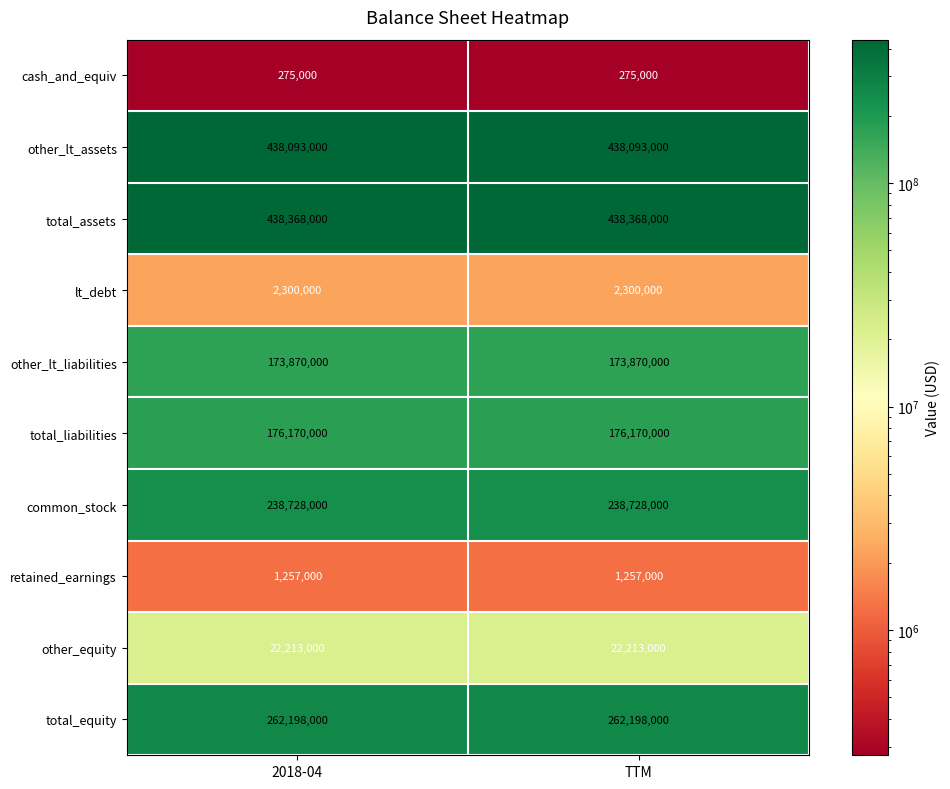

What value does the other_lt_liabilities series have at TTM?

173870000